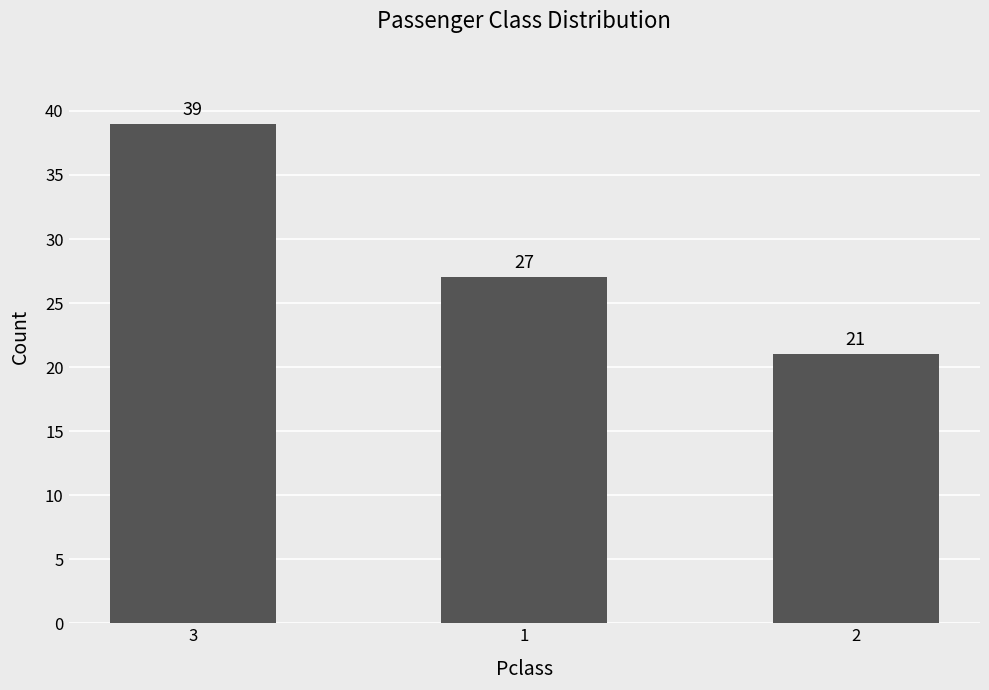

Reading right to left, what are all the values shown in this chart?

21	27	39